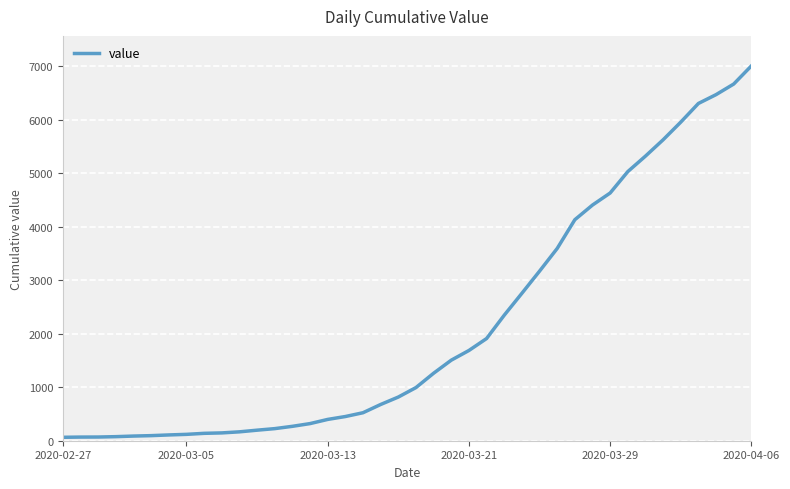

What is the smallest value displayed?

64